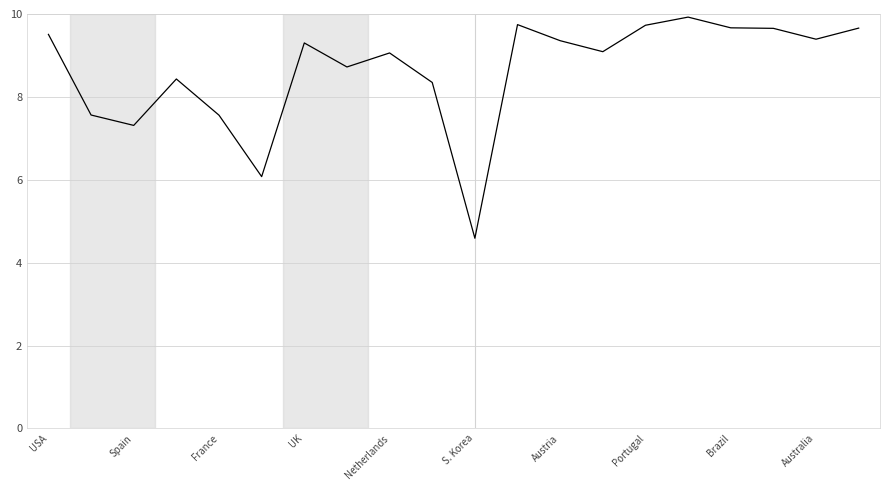

What is the sum of all values?

172.7